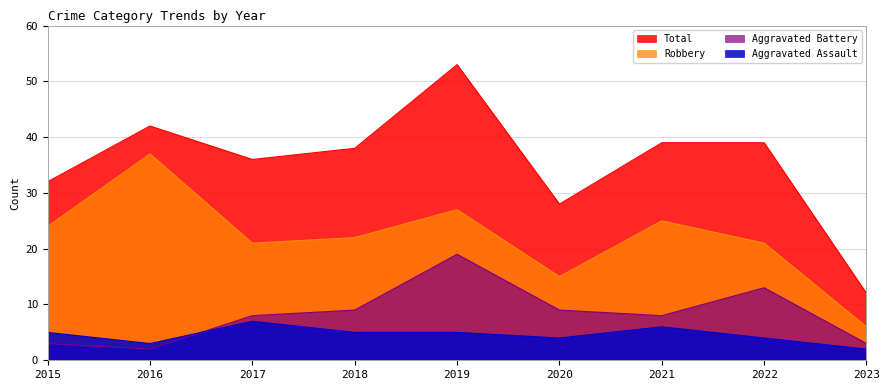

Reading right to left, extract all data points from this chart.

Aggravated Assault: 2023=2	2022=4	2021=6	2020=4	2019=5	2018=5	2017=7	2016=3	2015=5
Aggravated Battery: 2023=3	2022=13	2021=8	2020=9	2019=19	2018=9	2017=8	2016=2	2015=3
Robbery: 2023=6	2022=21	2021=25	2020=15	2019=27	2018=22	2017=21	2016=37	2015=24
Total: 2023=12	2022=39	2021=39	2020=28	2019=53	2018=38	2017=36	2016=42	2015=32